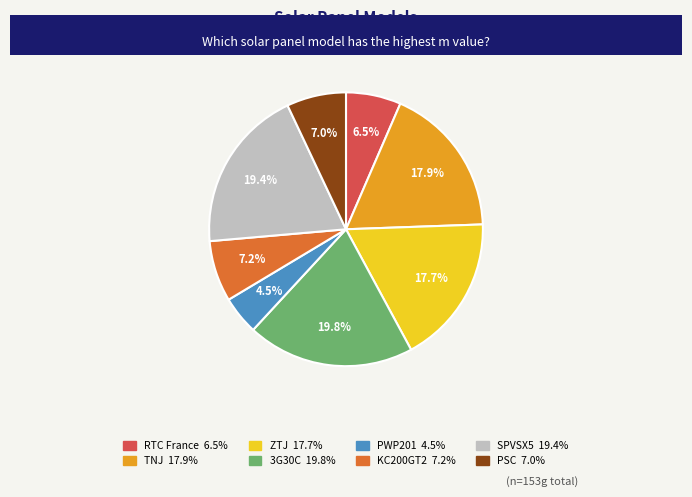

Is the sum of 3G30C and PWP201 greater than half?

No